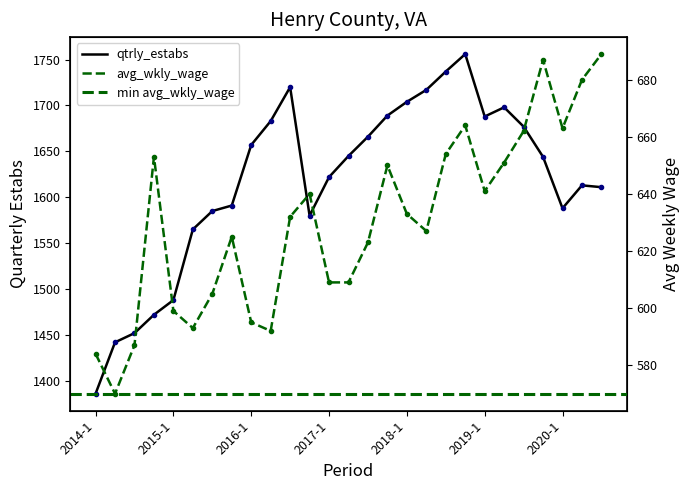

Which series changed the most between 2015-2 and 2019-2?

qtrly_estabs